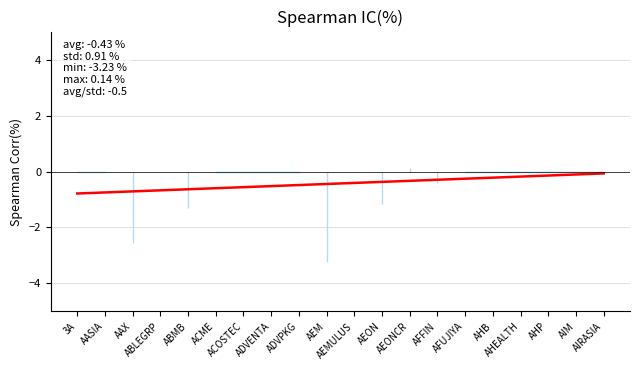

Does the chart have visible grid lines?

Yes